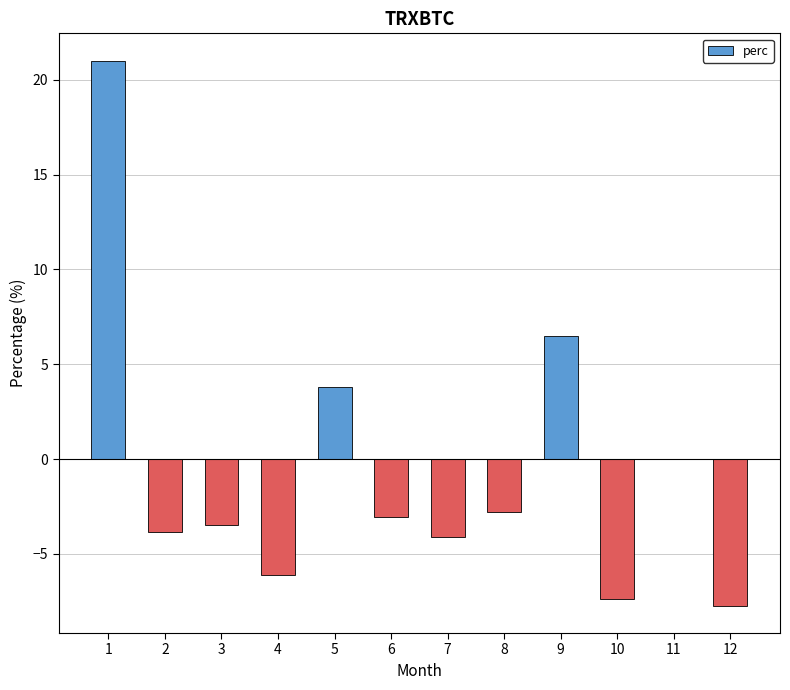

What is the maximum value shown in the chart?

21.0